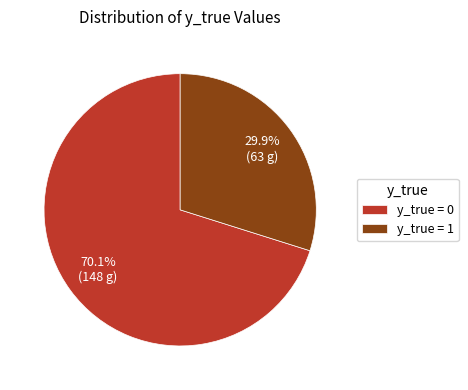

Is there any slice that represents more than half of the pie?

Yes